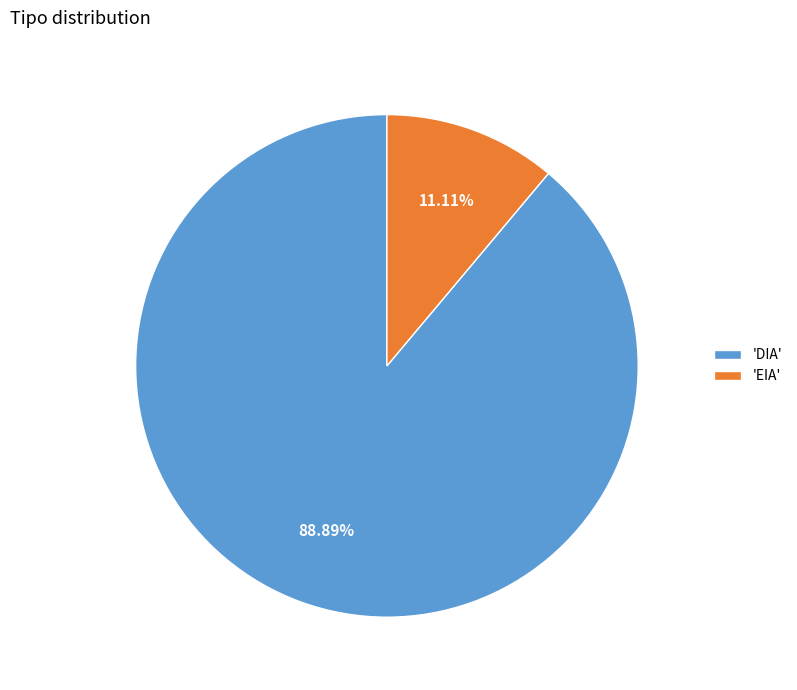

Combined, do 'EIA' and 'DIA' account for over 50%?

Yes